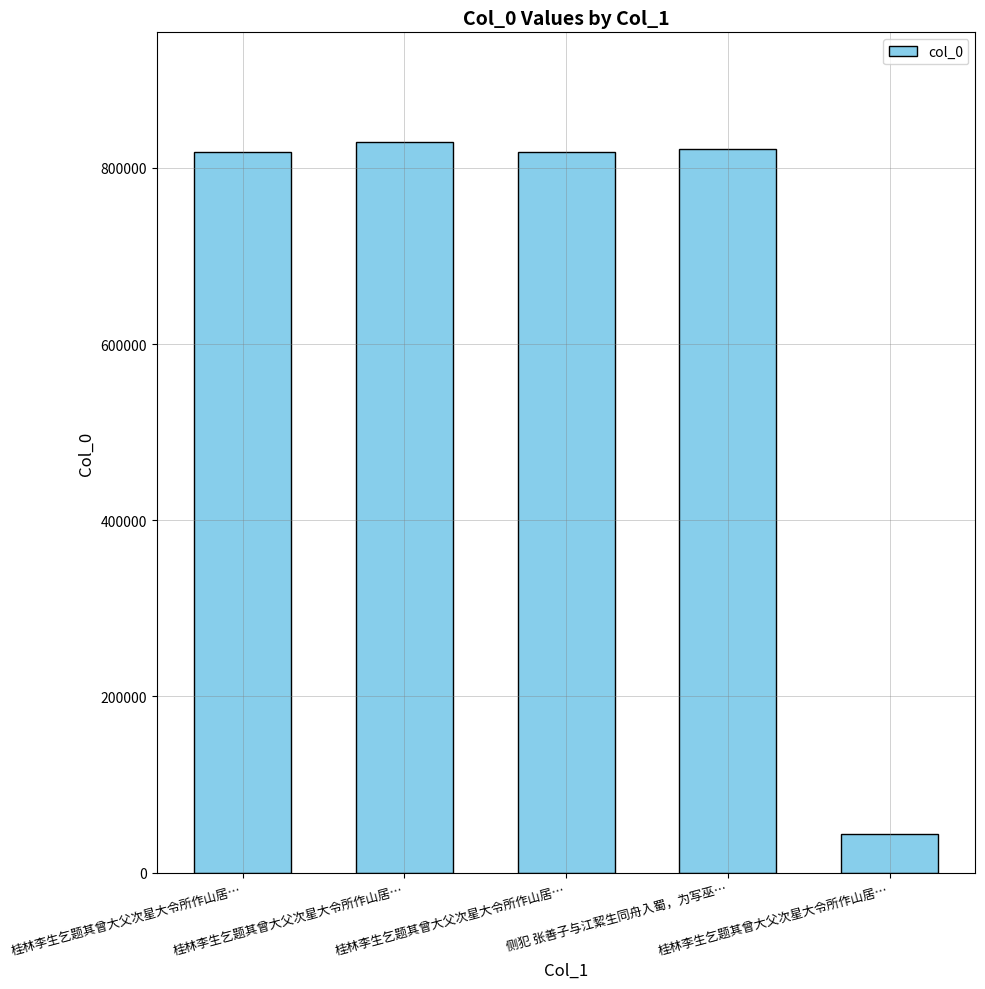

How many bars are there in total?

5